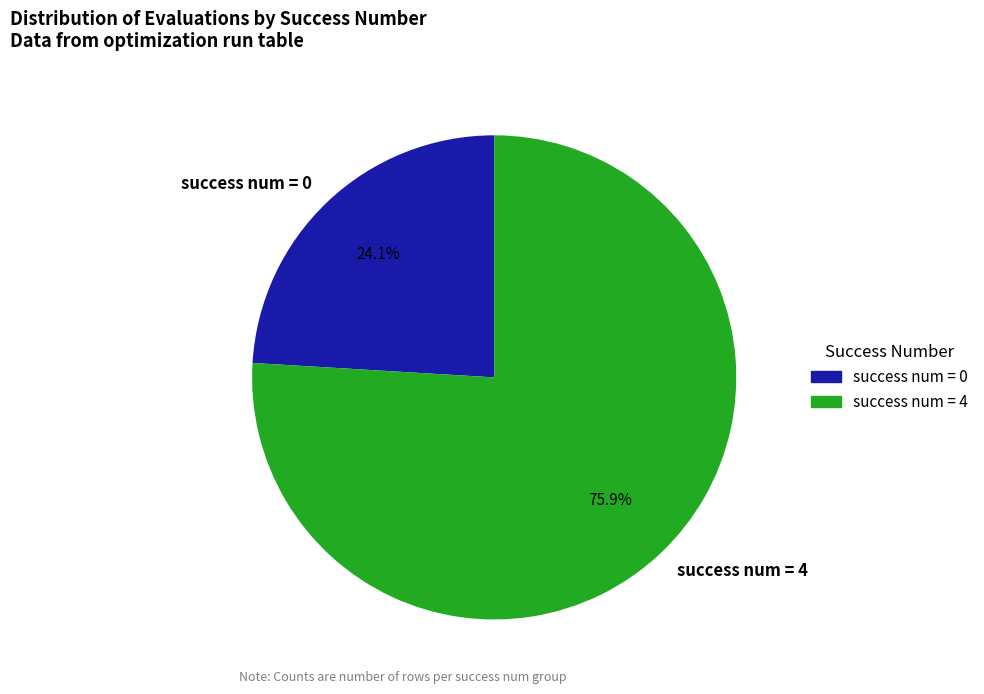

To the nearest percent, what is the average slice percentage?

50%